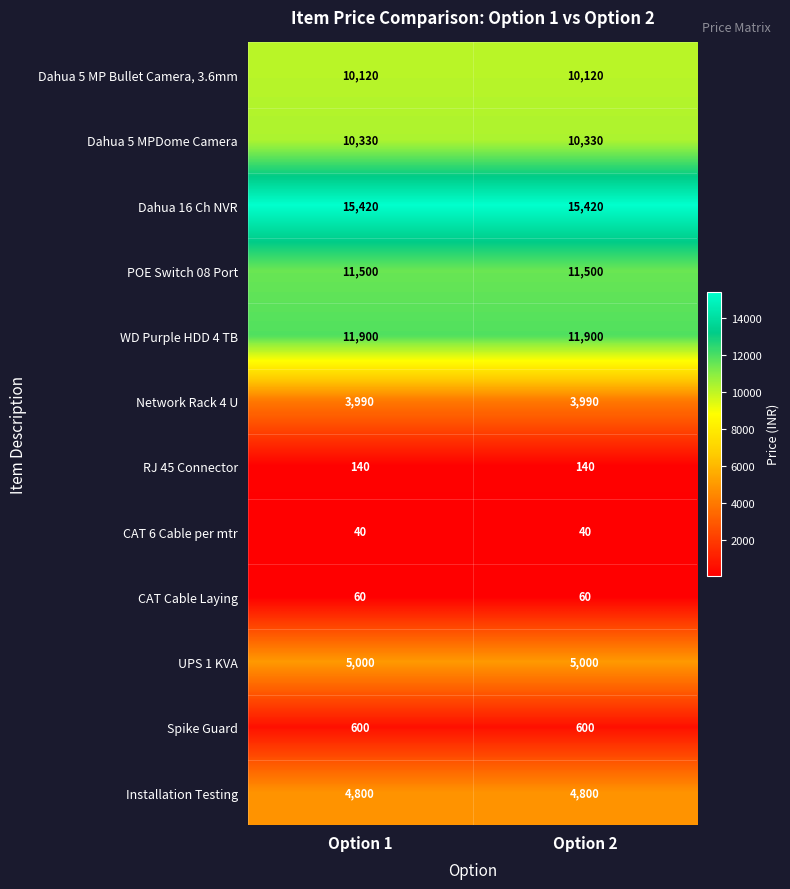

Count the number of categories in the chart.

2